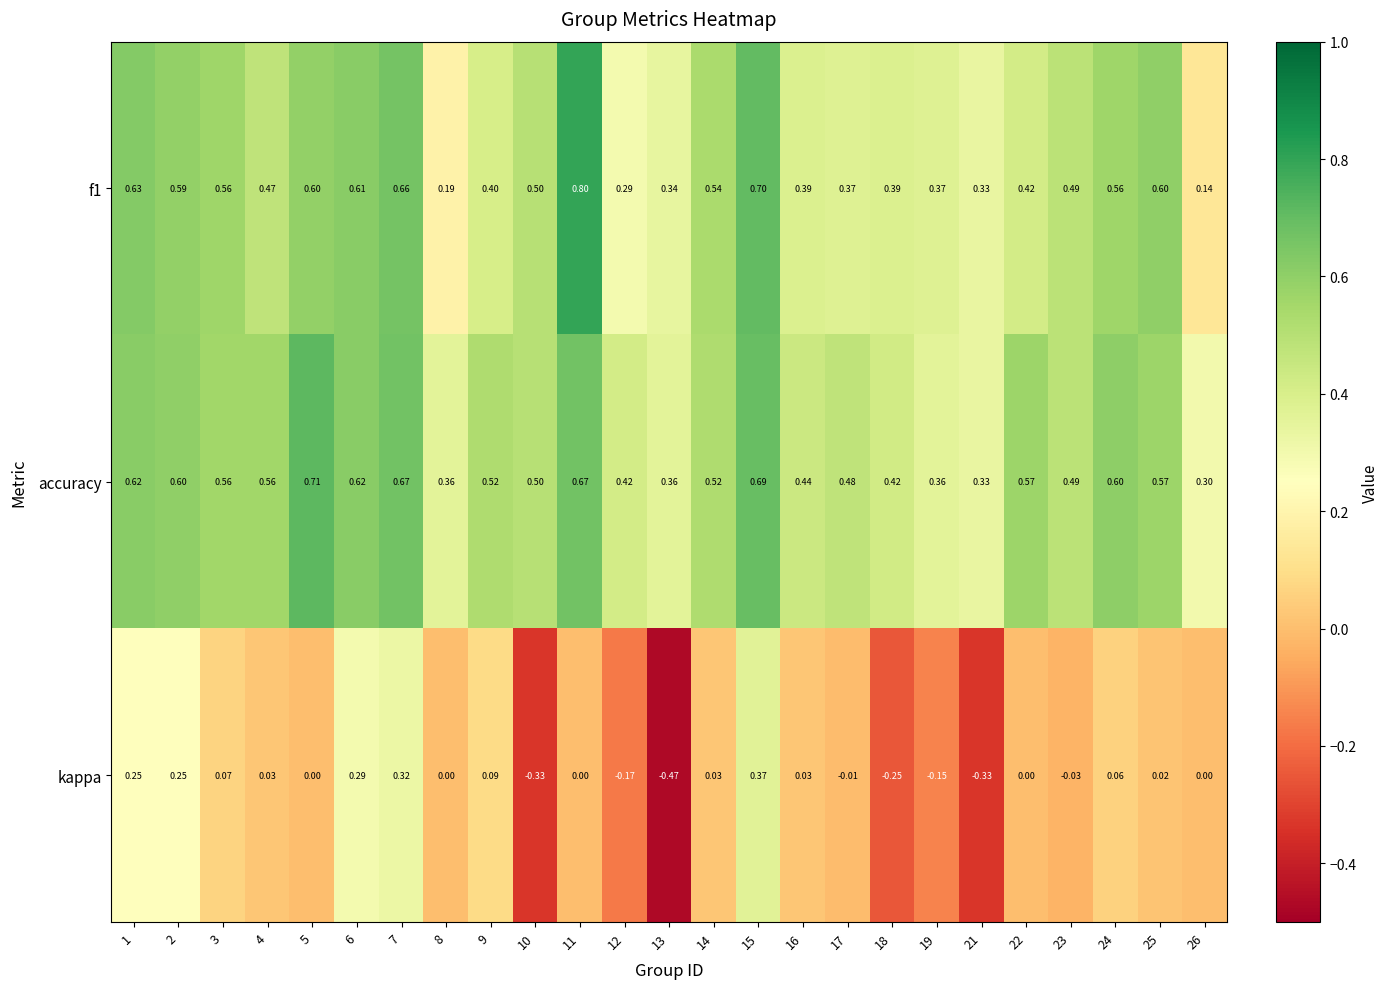

Which series has the largest range (max minus min)?

kappa